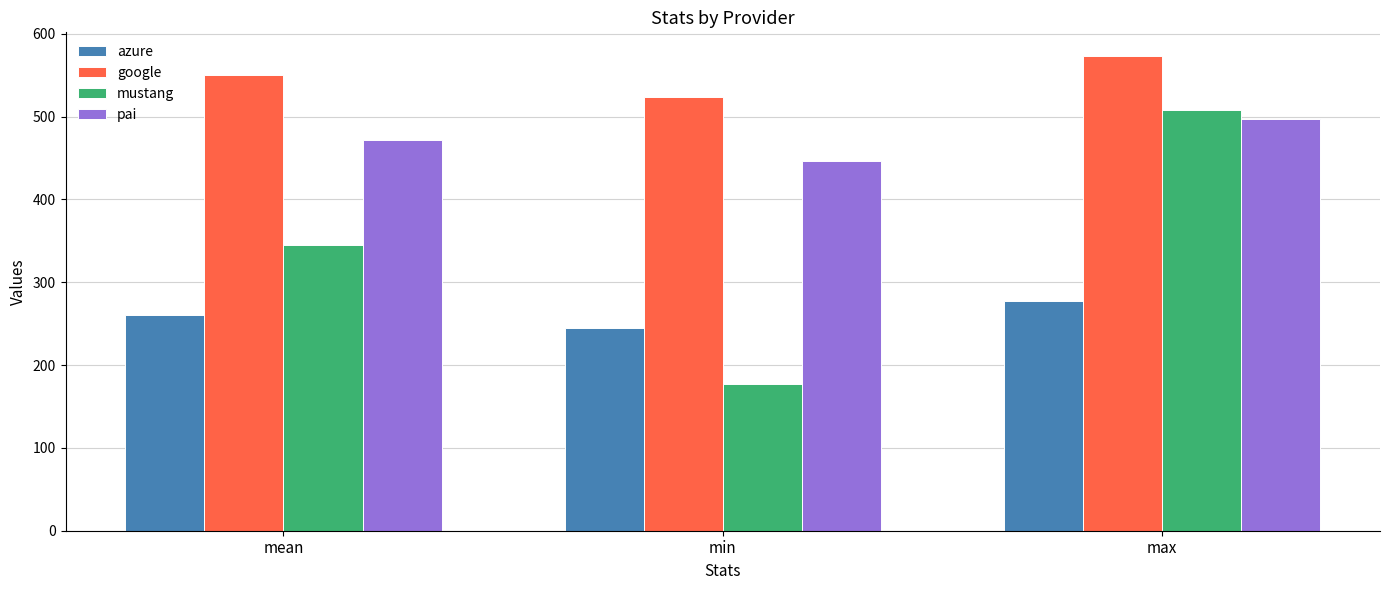

What are all the series names shown in the legend?

azure, google, mustang, pai